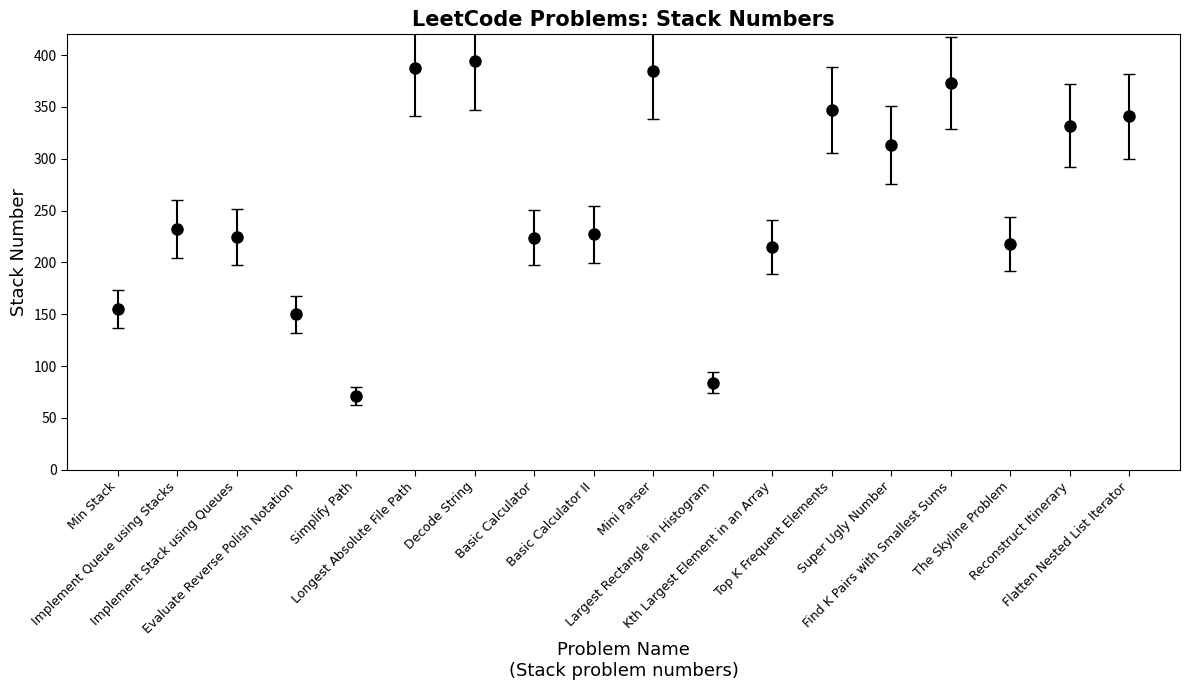

What is the difference between the maximum and minimum values?

323